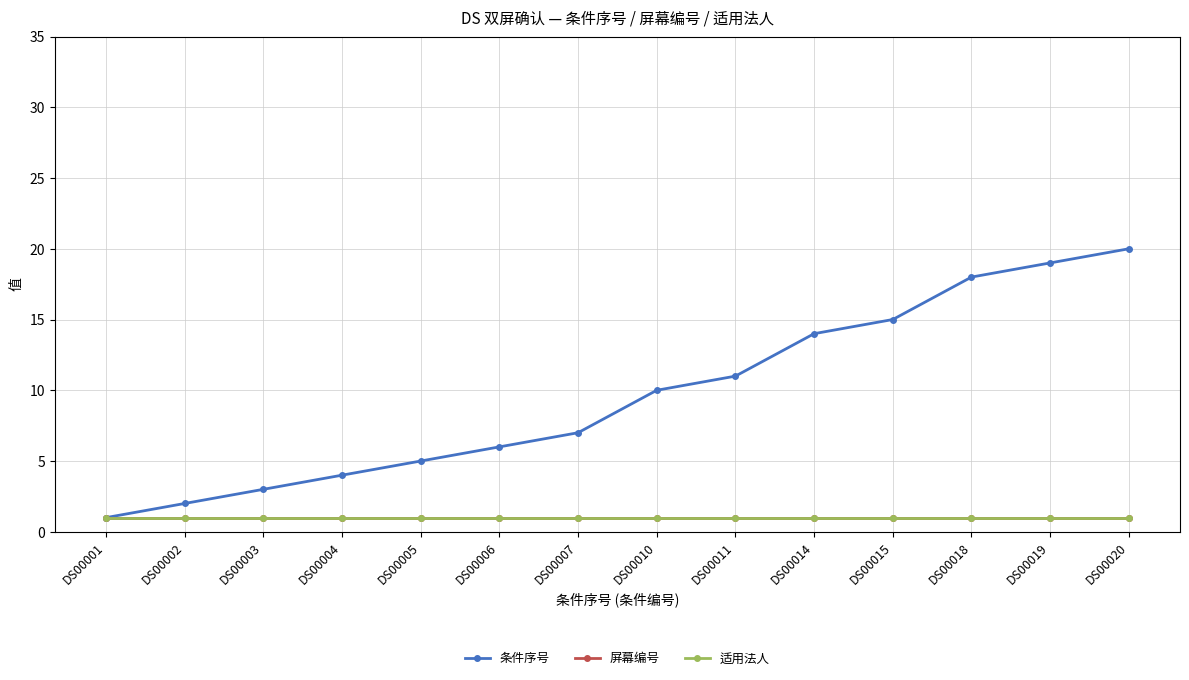

True or false: 屏幕编号 has more than 0 interior local peaks.

False